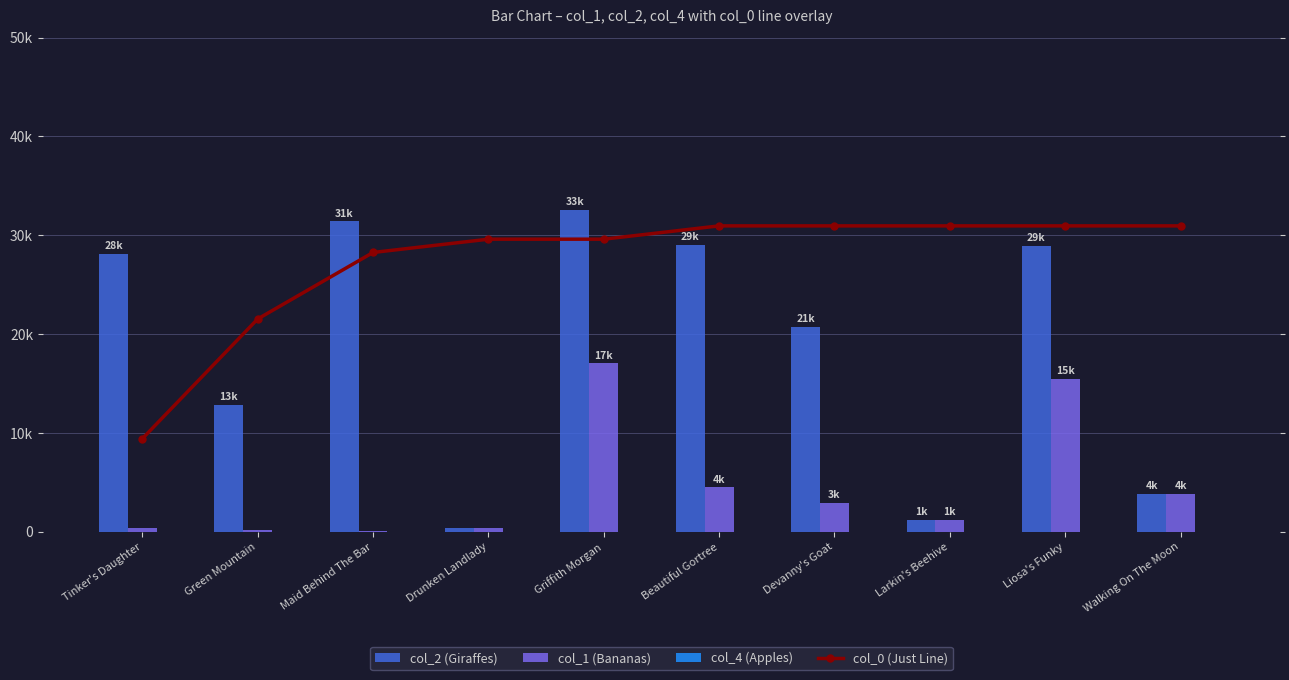

What is the label of the 4th bar from the right?

Devanny's Goat